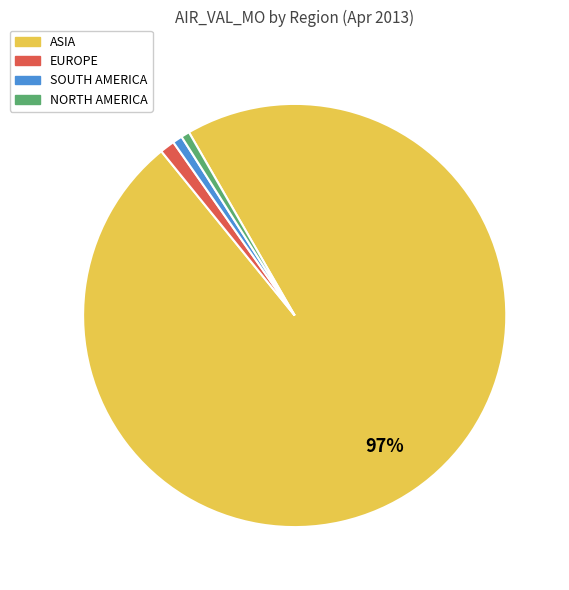

To the nearest percent, what is the combined percentage of EUROPE and NORTH AMERICA?

2%